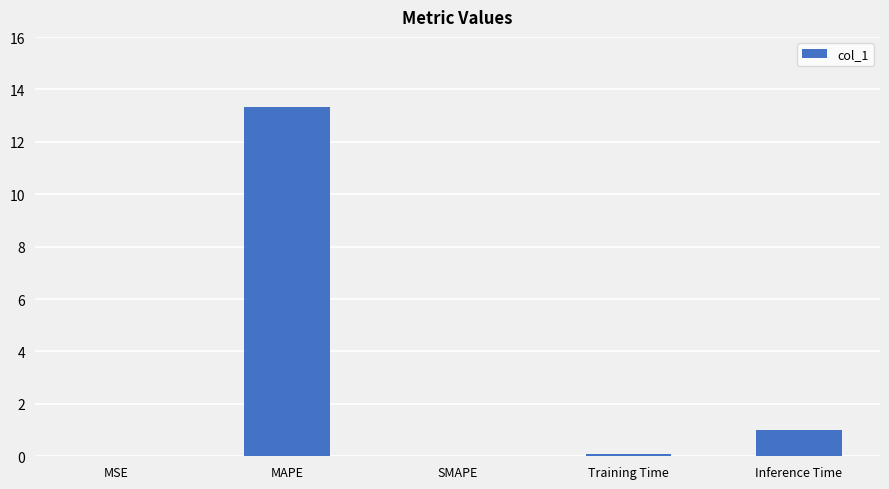

What is the sum of all values?

14.4